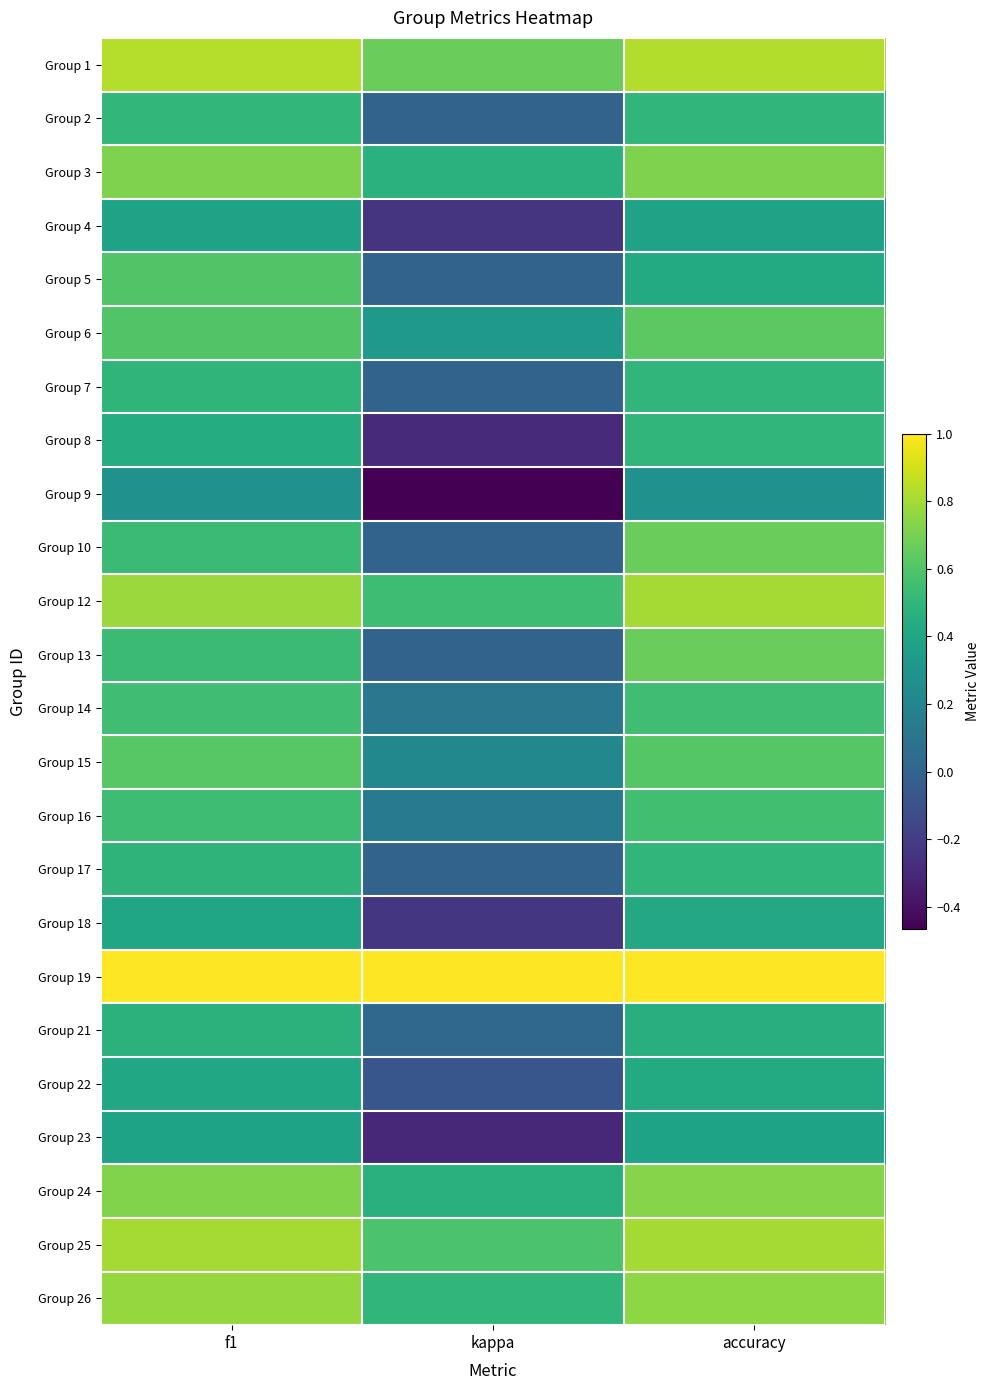

Reading left to right, transcribe all the data shown in this chart.

Group 1: f1=0.8	kappa=0.7	accuracy=0.8
Group 2: f1=0.5	kappa=0.0	accuracy=0.5
Group 3: f1=0.7	kappa=0.5	accuracy=0.7
Group 4: f1=0.4	kappa=-0.2	accuracy=0.4
Group 5: f1=0.6	kappa=0.0	accuracy=0.4
Group 6: f1=0.6	kappa=0.3	accuracy=0.6
Group 7: f1=0.5	kappa=0.0	accuracy=0.5
Group 8: f1=0.4	kappa=-0.3	accuracy=0.5
Group 9: f1=0.3	kappa=-0.5	accuracy=0.3
Group 10: f1=0.5	kappa=0.0	accuracy=0.7
Group 12: f1=0.8	kappa=0.5	accuracy=0.8
Group 13: f1=0.5	kappa=0.0	accuracy=0.7
Group 14: f1=0.6	kappa=0.1	accuracy=0.6
Group 15: f1=0.6	kappa=0.2	accuracy=0.6
Group 16: f1=0.5	kappa=0.1	accuracy=0.6
Group 17: f1=0.5	kappa=0.0	accuracy=0.5
Group 18: f1=0.4	kappa=-0.2	accuracy=0.4
Group 19: f1=1.0	kappa=1.0	accuracy=1.0
Group 21: f1=0.5	kappa=0.0	accuracy=0.5
Group 22: f1=0.4	kappa=-0.1	accuracy=0.4
Group 23: f1=0.4	kappa=-0.3	accuracy=0.4
Group 24: f1=0.7	kappa=0.5	accuracy=0.7
Group 25: f1=0.8	kappa=0.6	accuracy=0.8
Group 26: f1=0.8	kappa=0.5	accuracy=0.8